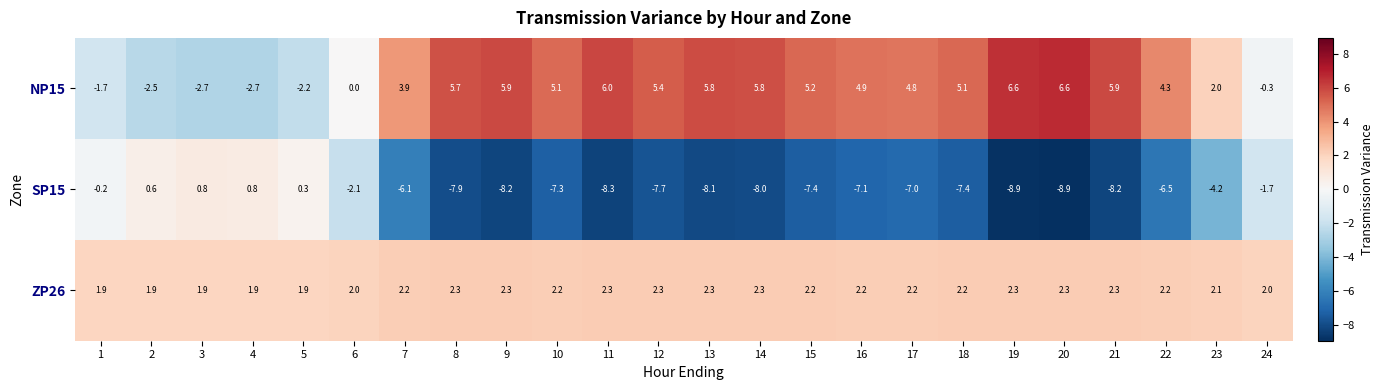

What is the minimum value for SP15?

-8.9